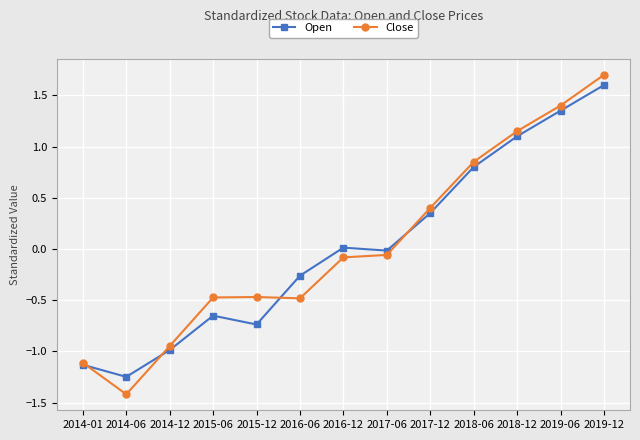

How many interior local peaks does the Open series have?

2